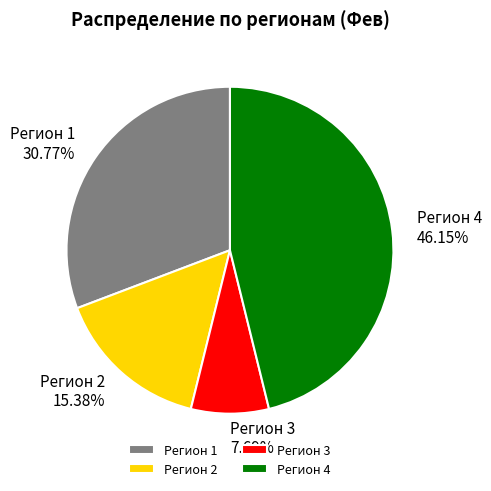

Is it true that Регион 4 is 59% of the pie?

False